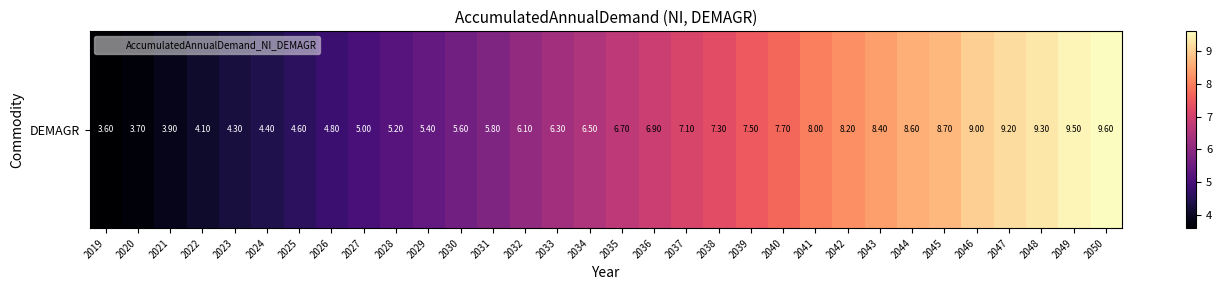

Read the value at 2046.

9.0